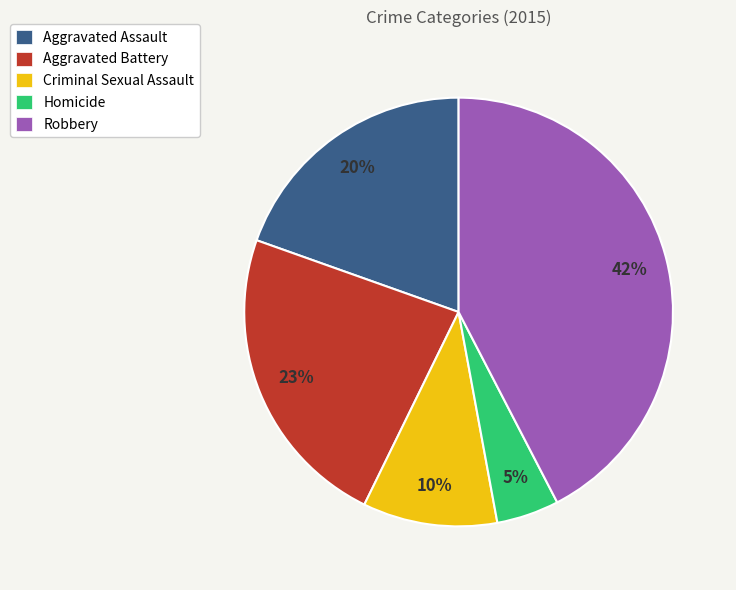

Does Robbery represent more than half of the total?

No